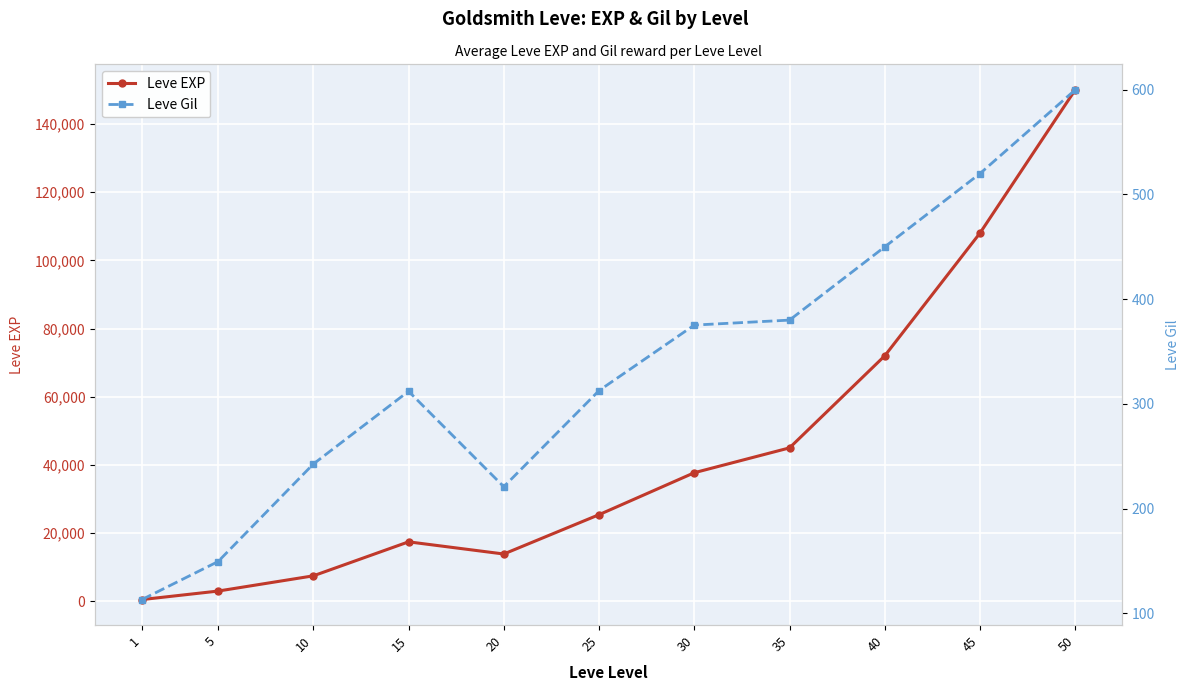

In Leve Gil, how many points are lower than both neighbors (excluding endpoints)?

1